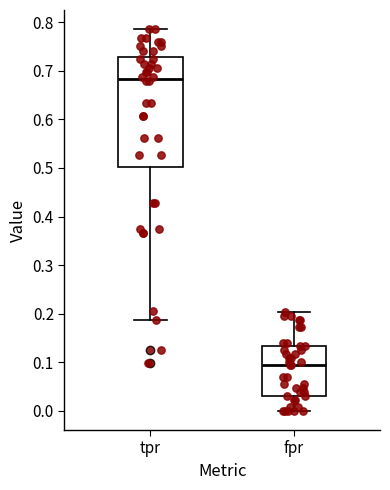

Reading left to right, transcribe this box plot: for each box, give where its median line is, the range the box spans, and where its two whiskers end, as read against the y-axis. The values are not printed on the chart, so give them approximately, as read against the axis.

tpr: median 0.68, box 0.50 to 0.73, whiskers 0.19 to 0.79
fpr: median 0.09, box 0.03 to 0.13, whiskers 0.00 to 0.20